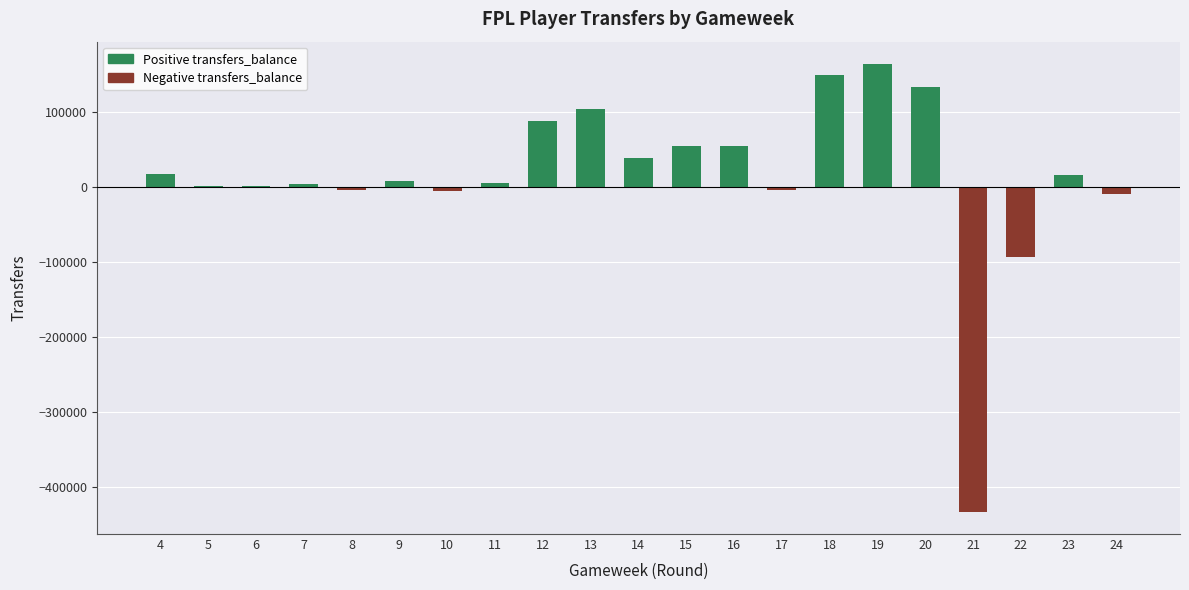

What is the maximum value shown in the chart?

164719